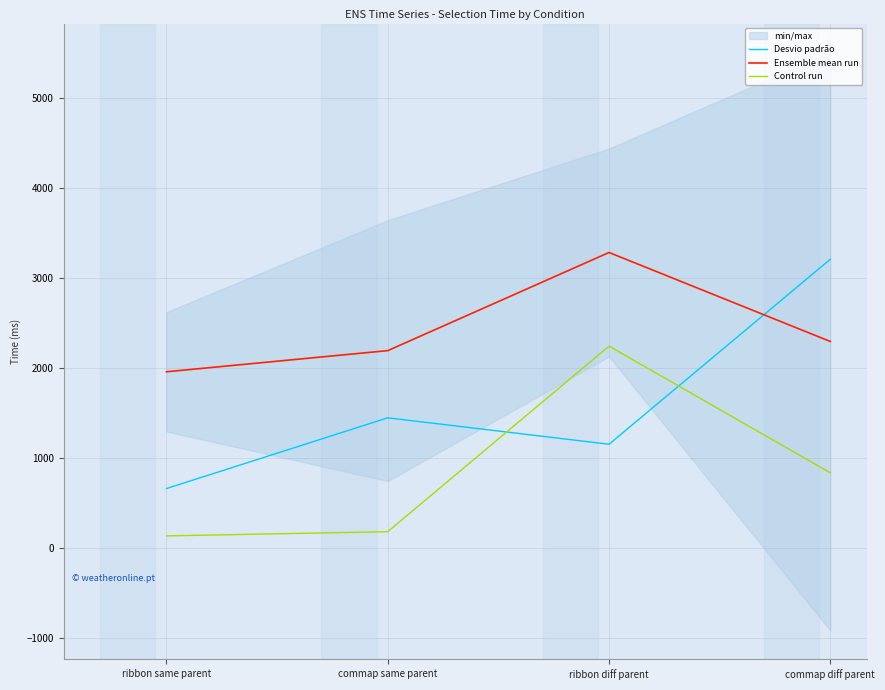

What is the label of the 4th point from the left?

commap diff parent